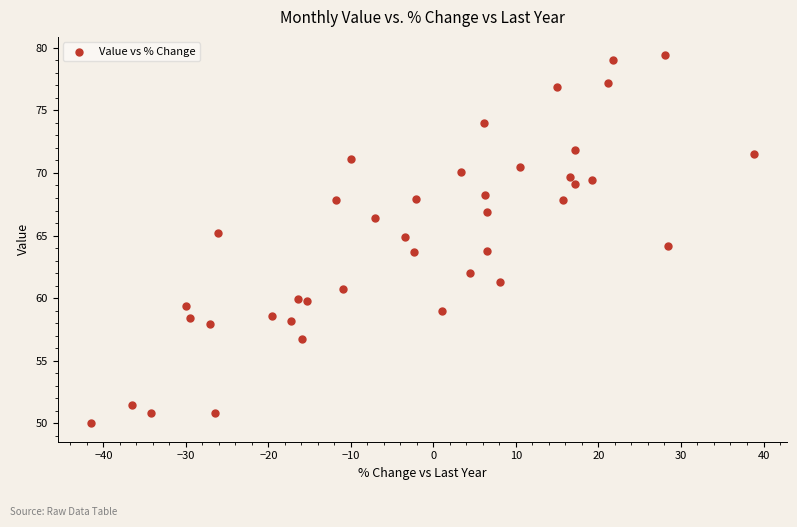

What is the range of Y values (max minus min)?

29.4